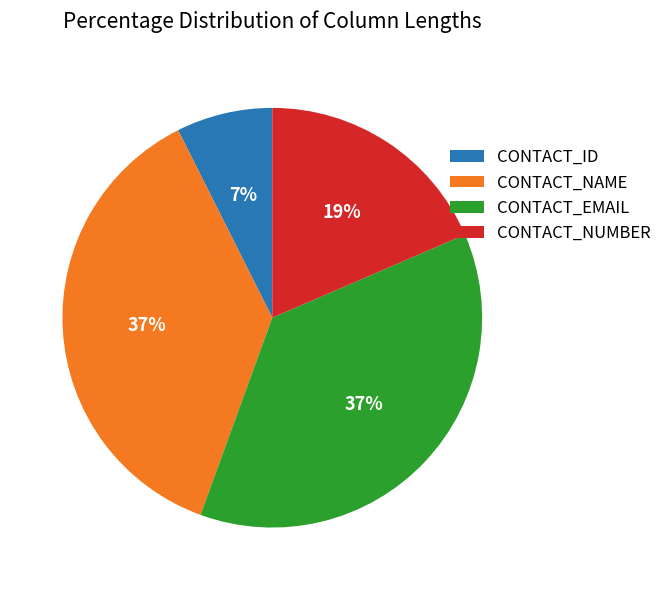

True or false: CONTACT_NAME accounts for 37% of the total.

True